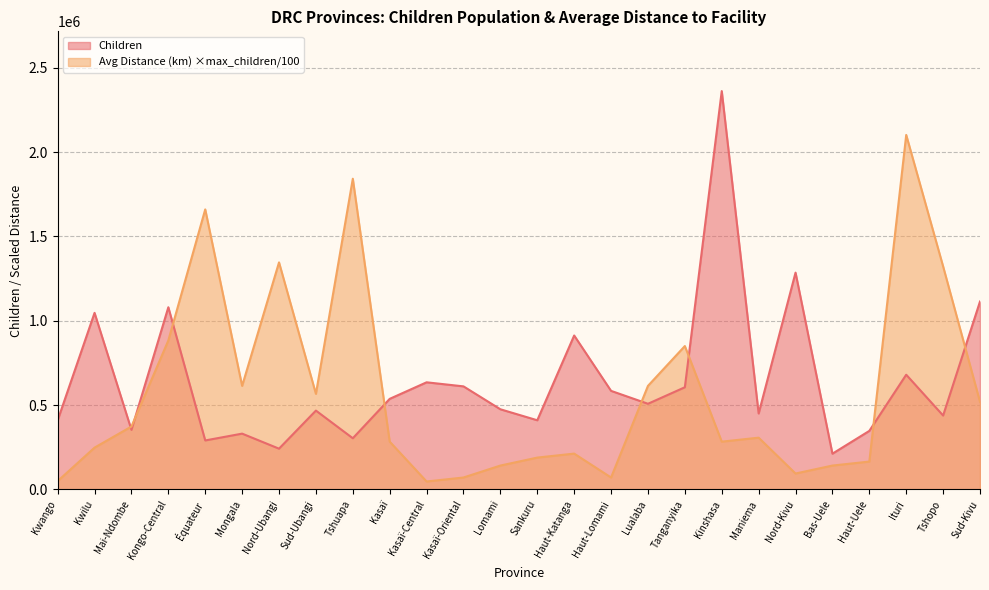

True or false: Avg Distance (km) and Children (millions) cross at least once.

True